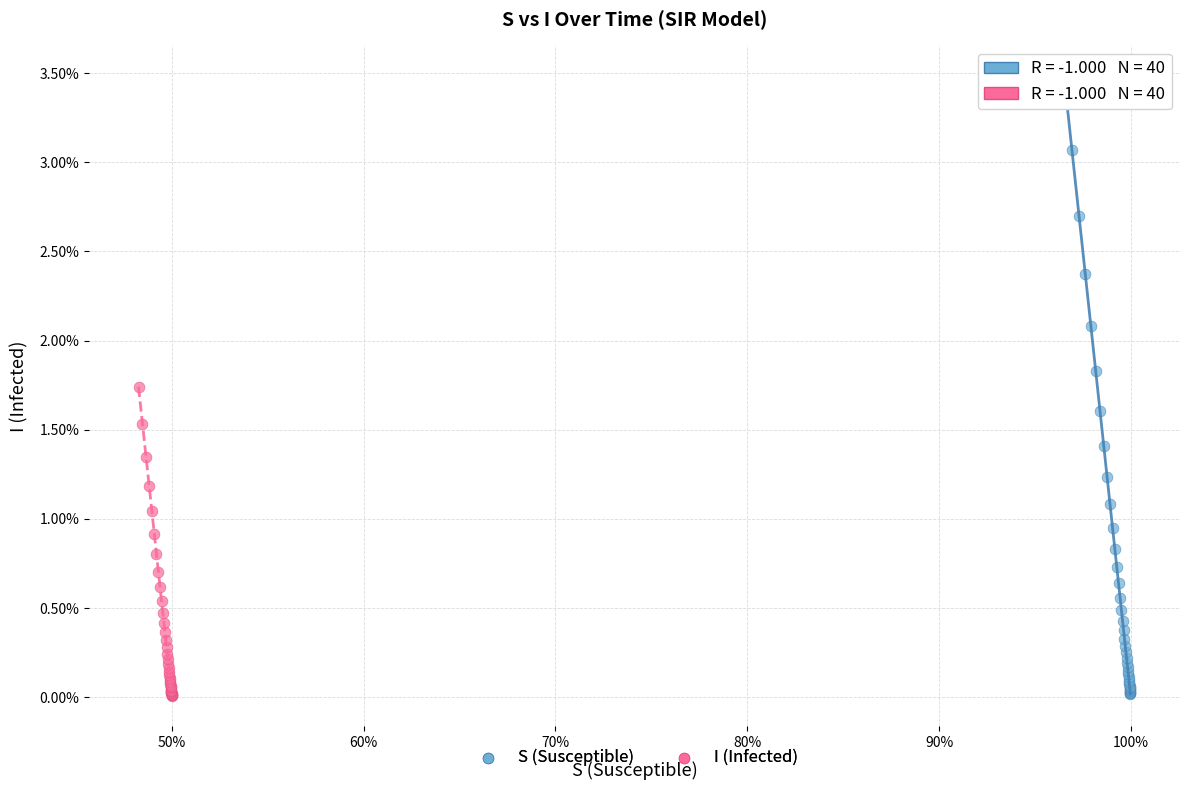

Which series has the largest Y range (max minus min)?

S (Susceptible)